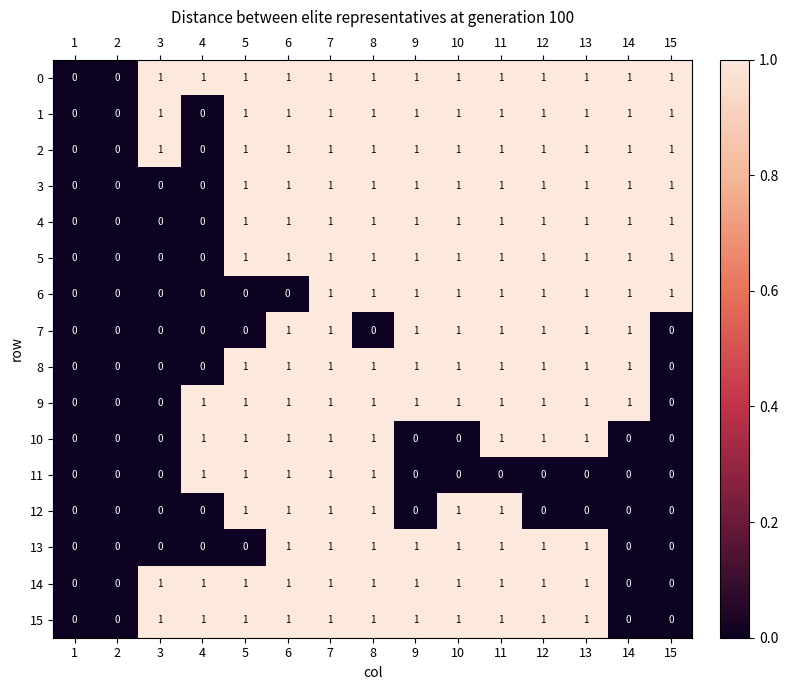

What is the total value across all series at 9?

13